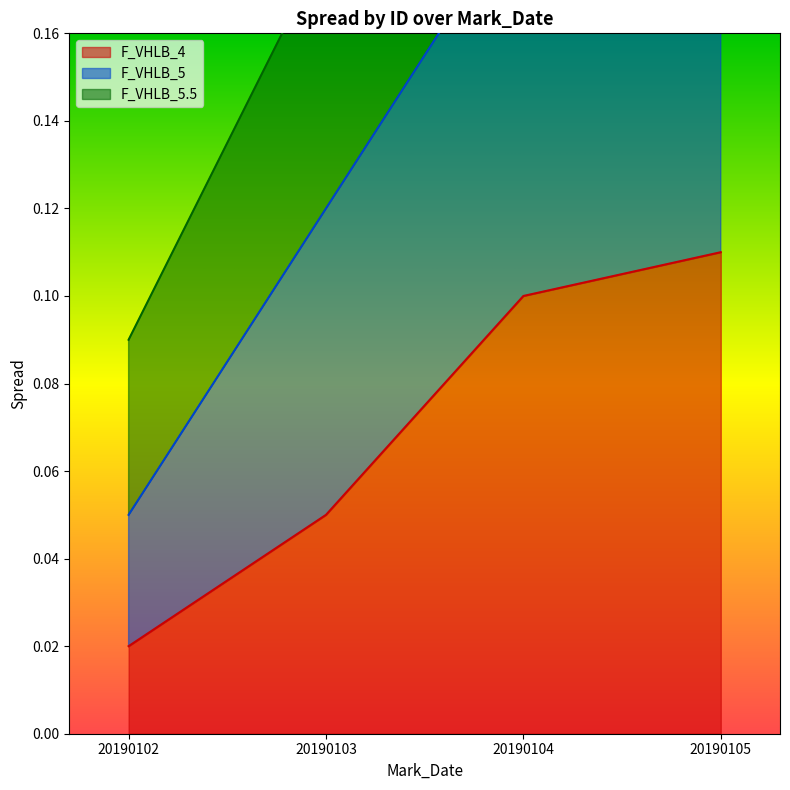

How many data points does each series have?

4